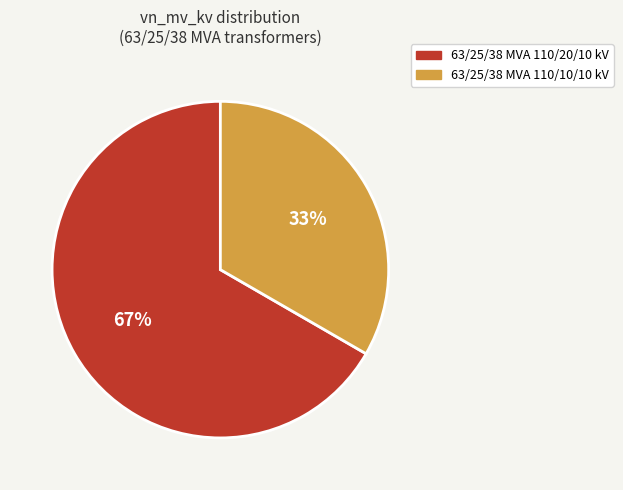

How many segments does this pie chart have?

2